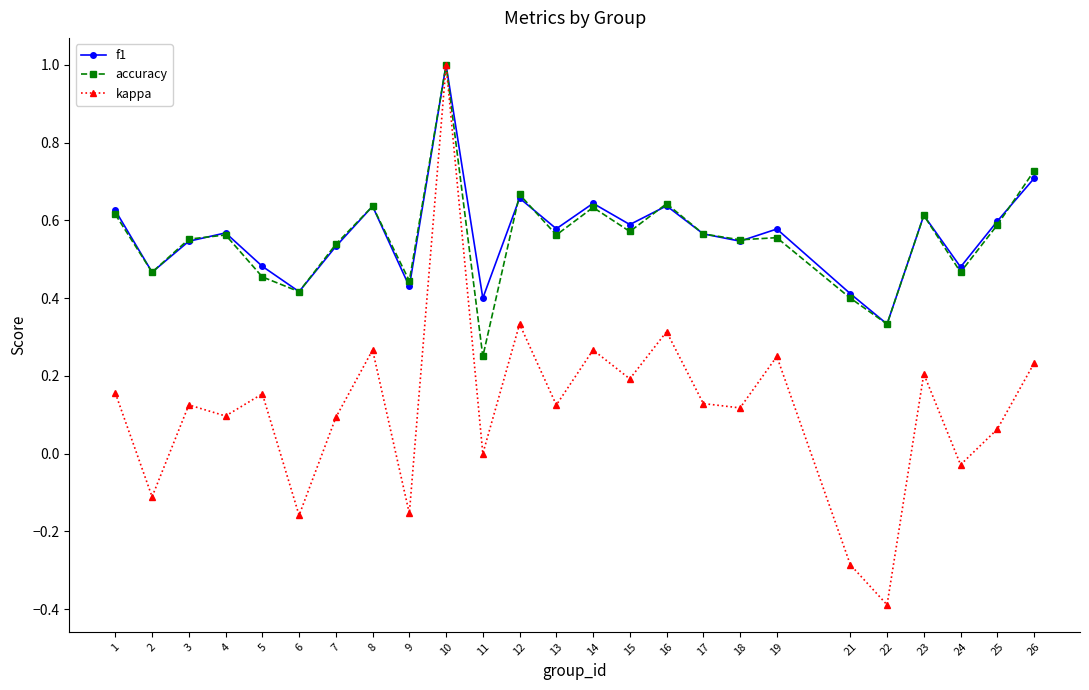

Rank the series at 11 from highest to lowest value.

f1, accuracy, kappa